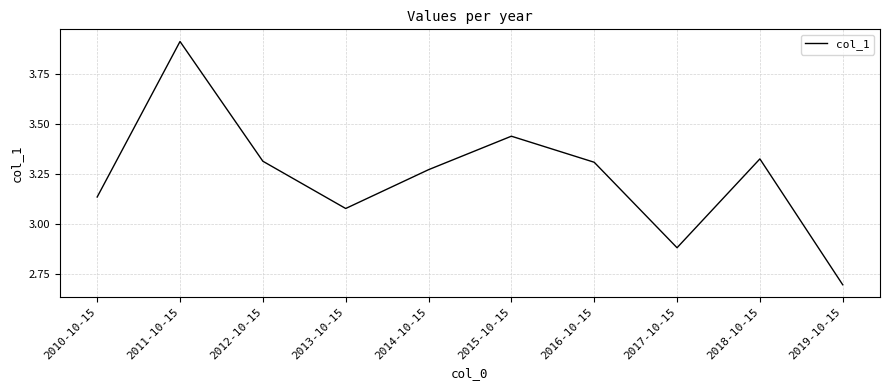

Between 2017-10-15 and 2010-10-15, which is larger?

2010-10-15